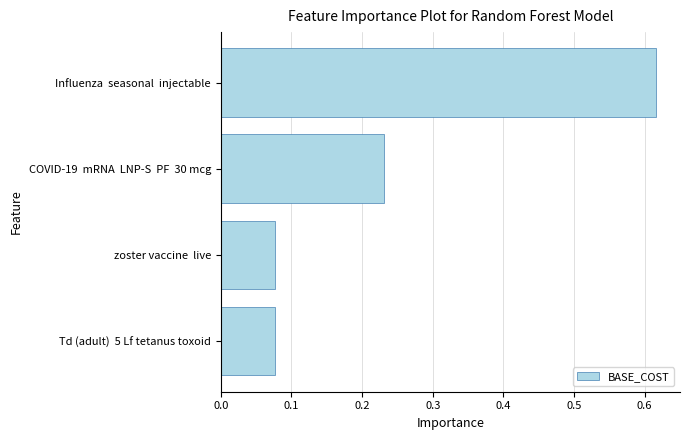

What is the change in value from zoster vaccine  live to COVID-19  mRNA  LNP-S  PF  30 mcg?

+0.2